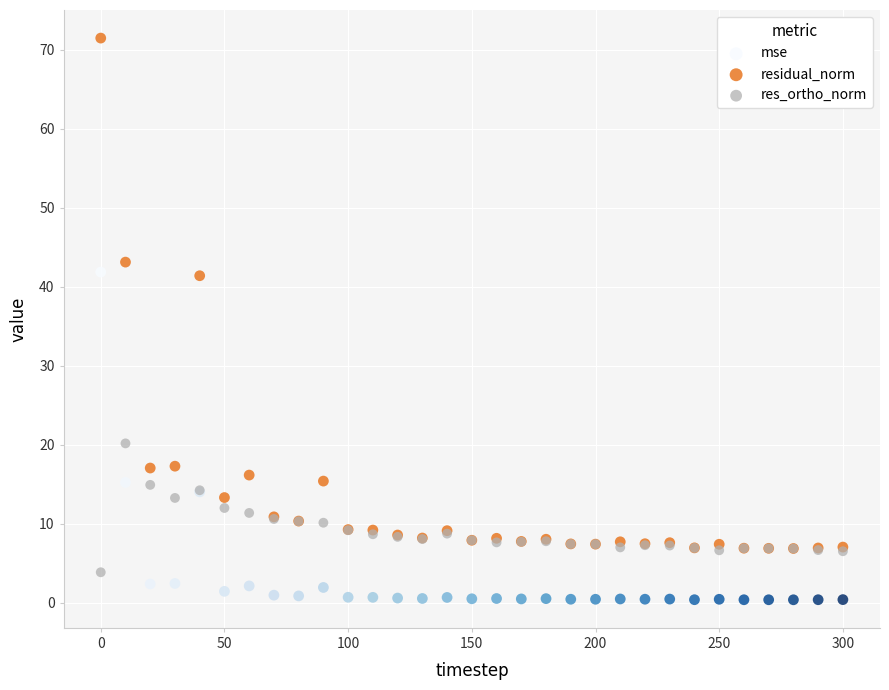

Which series has the widest spread of Y values?

residual_norm